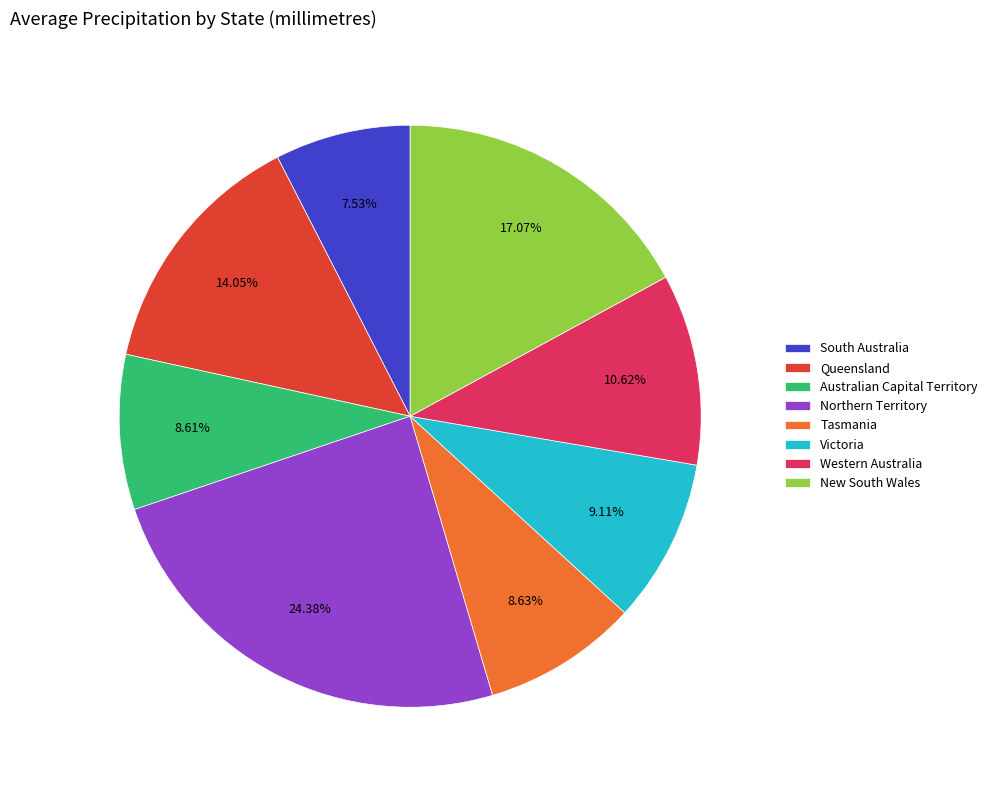

How much of the chart is everything except New South Wales?

82.9%